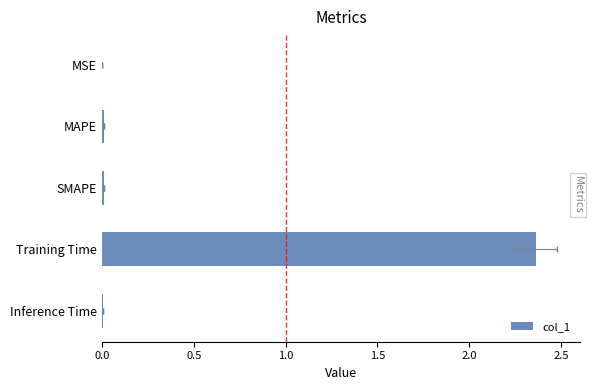

The chart shows a value of 0.0 at MSE. True or false?

False